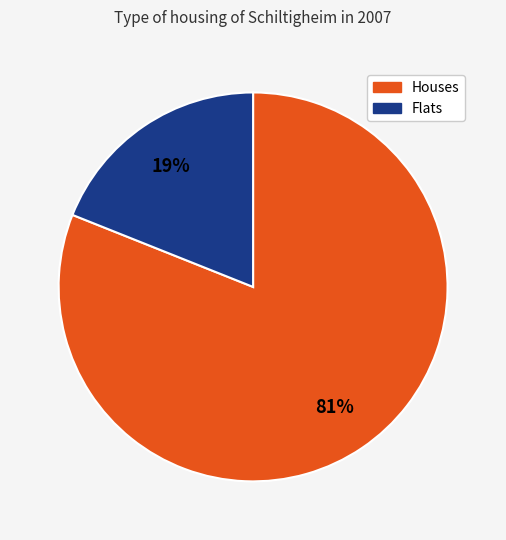

Is there a majority slice in this chart?

Yes